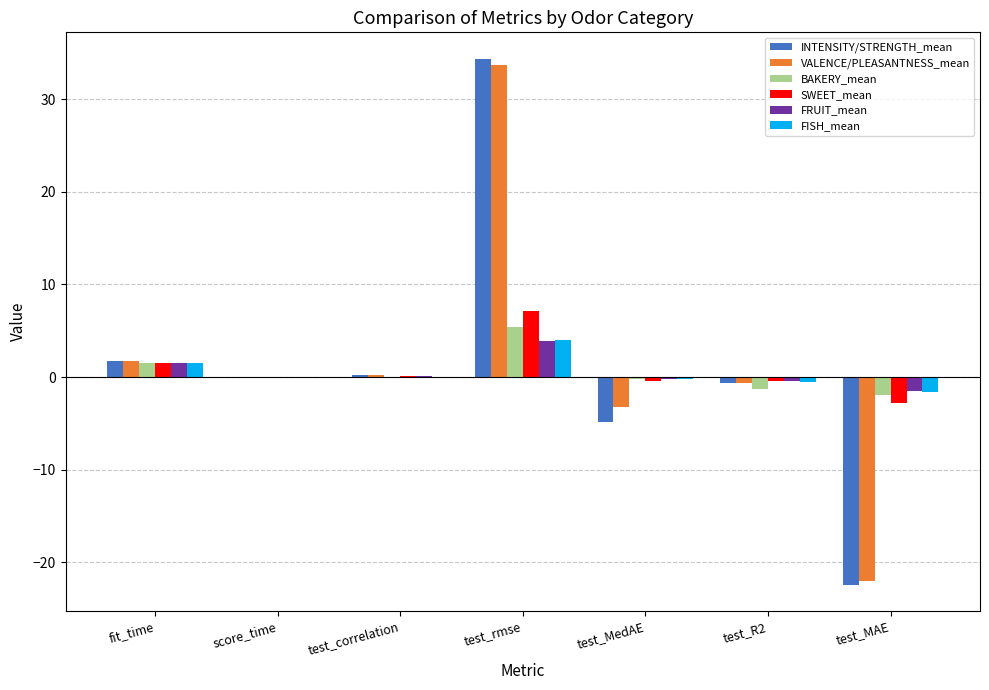

What is the total value across all series at fit_time?

9.6